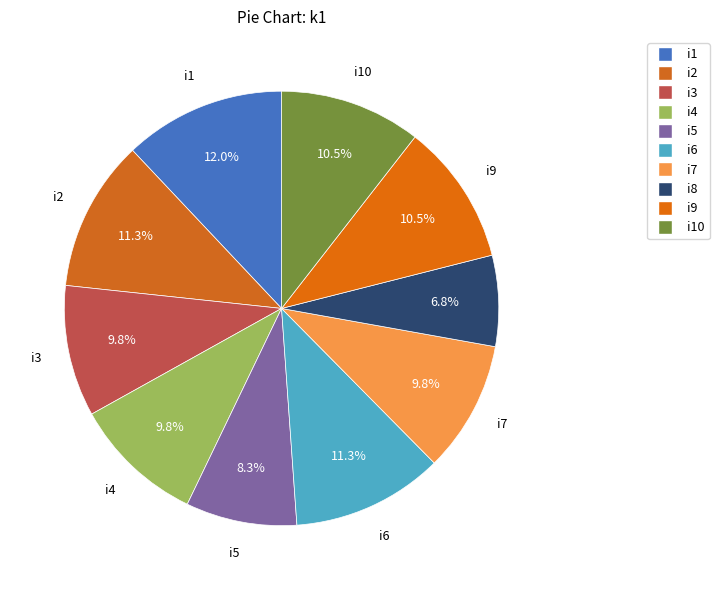

Count the number of slices in the pie.

10